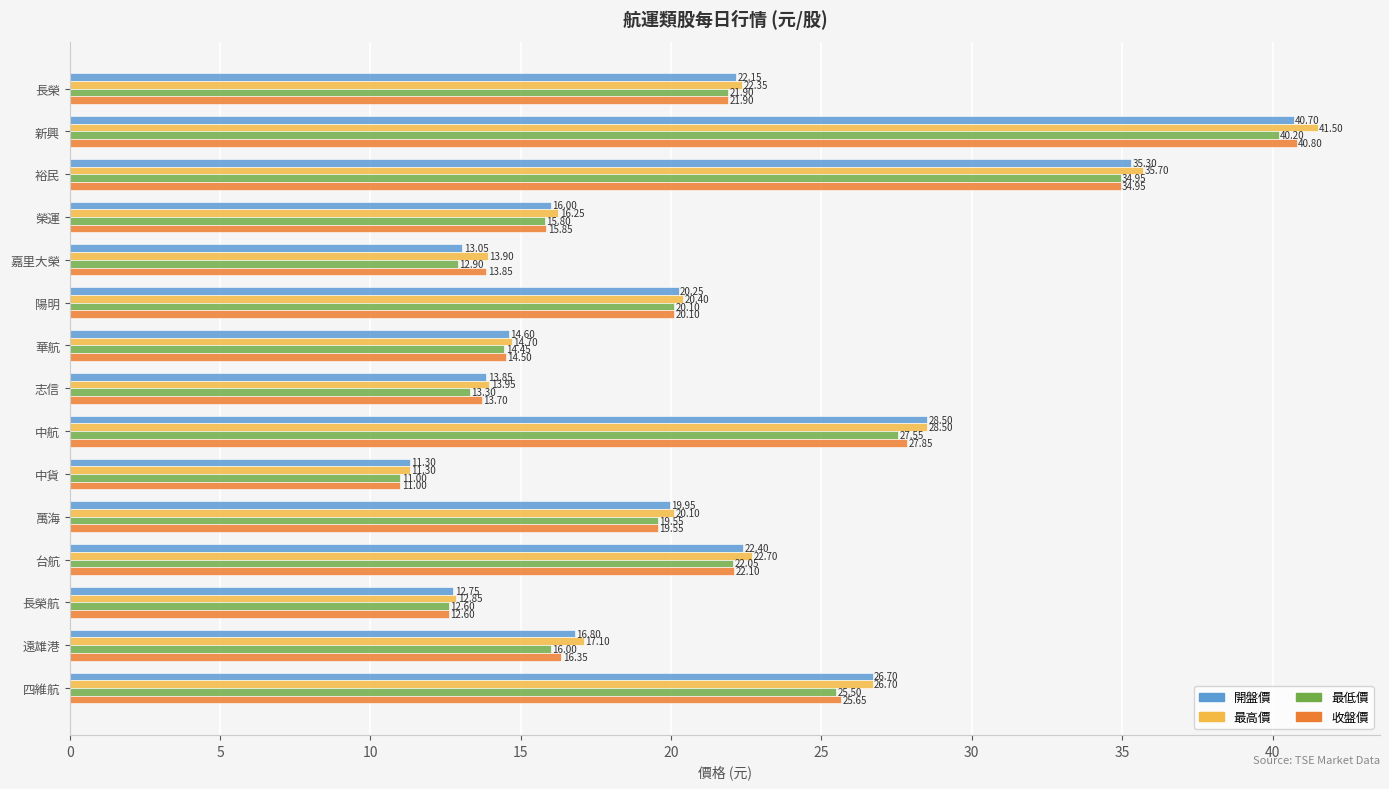

Is the value of 最低價 at 遠雄港 greater than the value of 最高價 at 志信?

Yes